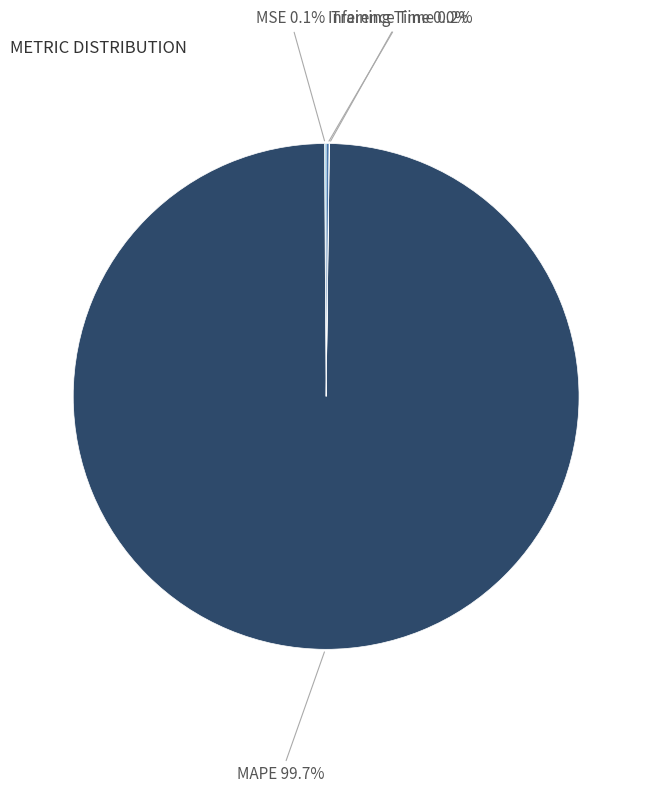

Do MSE and MAPE together represent more than half of the pie?

Yes